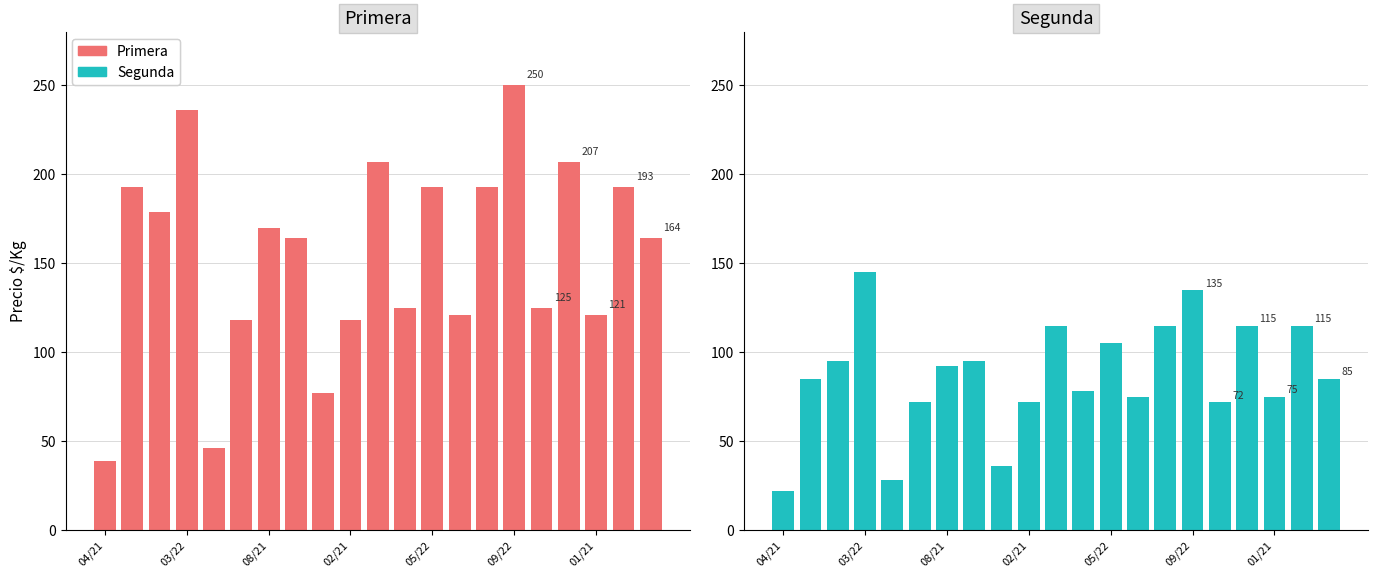

Does the chart contain stacked bars?

No